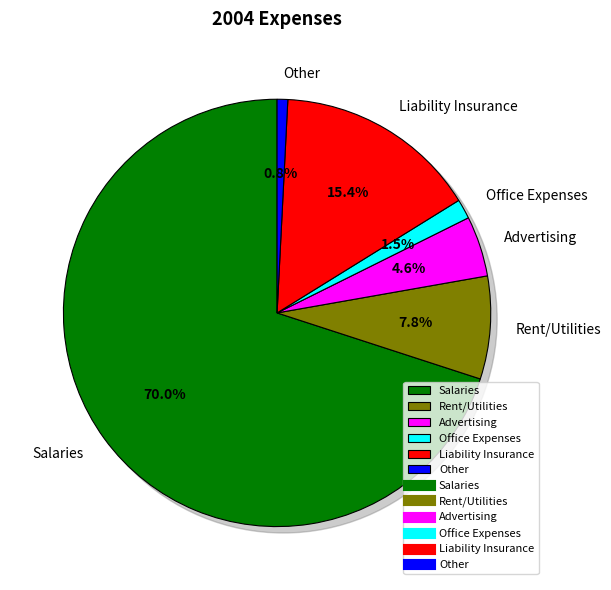

True or false: Office Expenses accounts for 1% of the total.

True